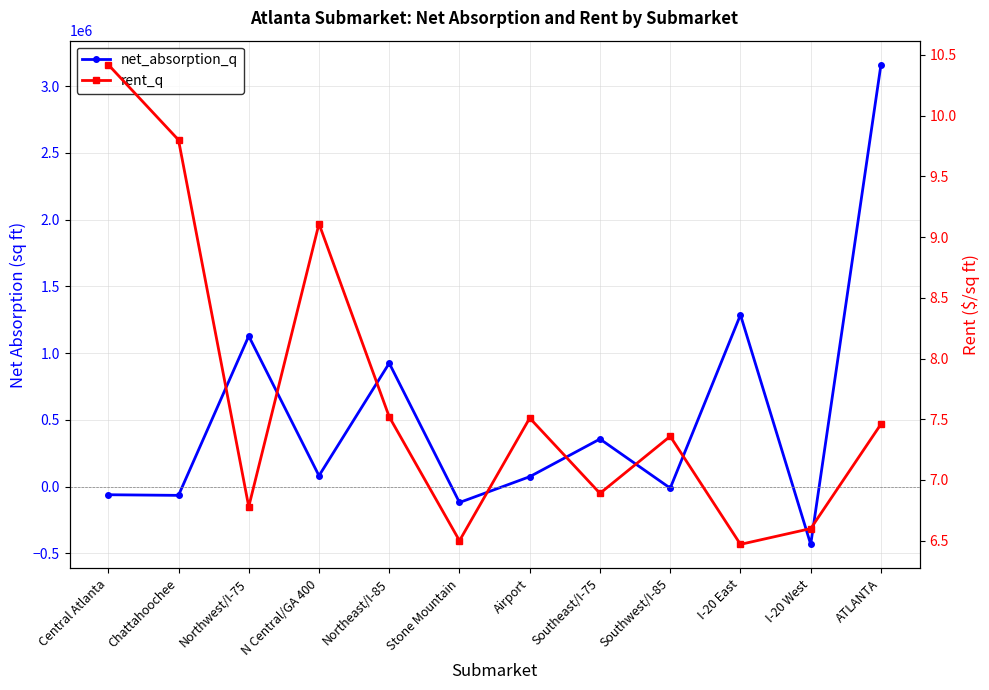

How many interior local valleys does the net_absorption_q series have?

5